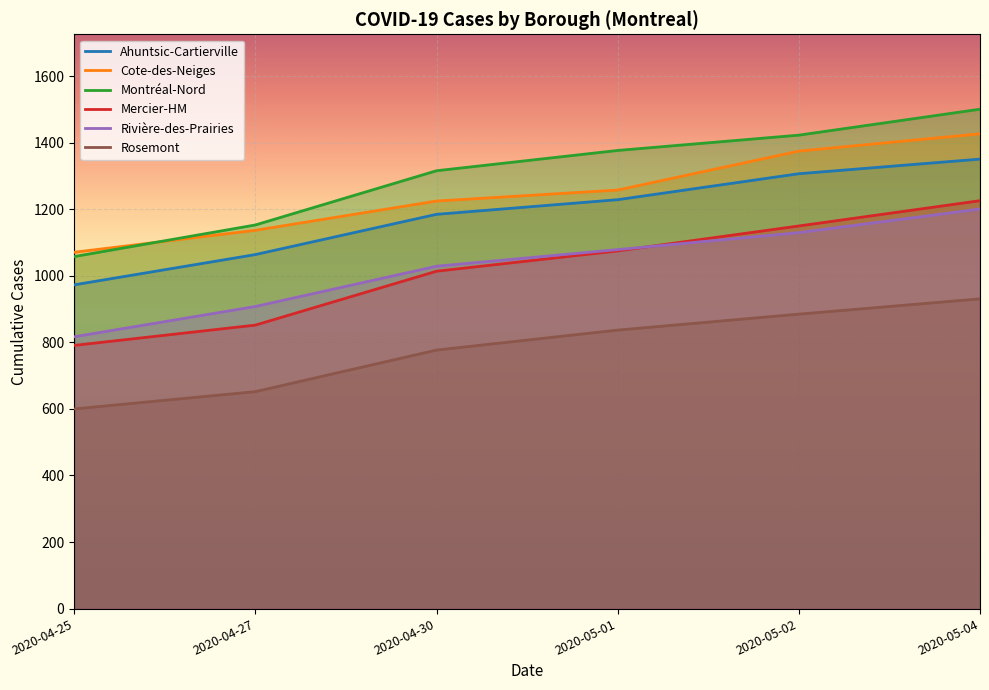

How many times do Mercier-HM and Rivière-des-Prairies cross each other?

1